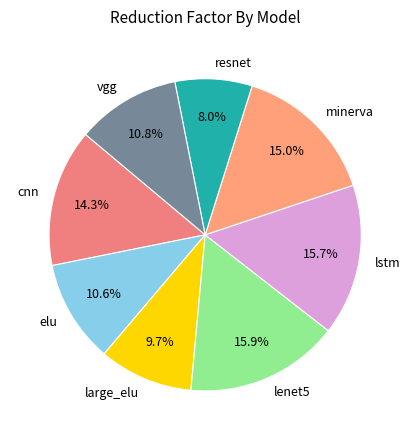

Does elu account for over 50% of the chart?

No